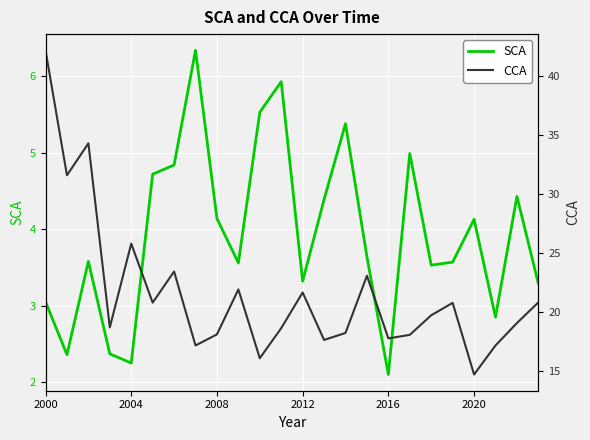

How many lines are shown in the chart?

2